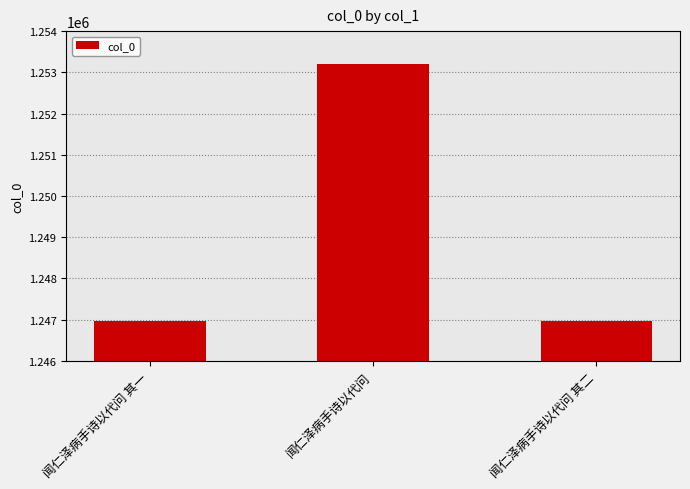

Are the bars horizontal?

No